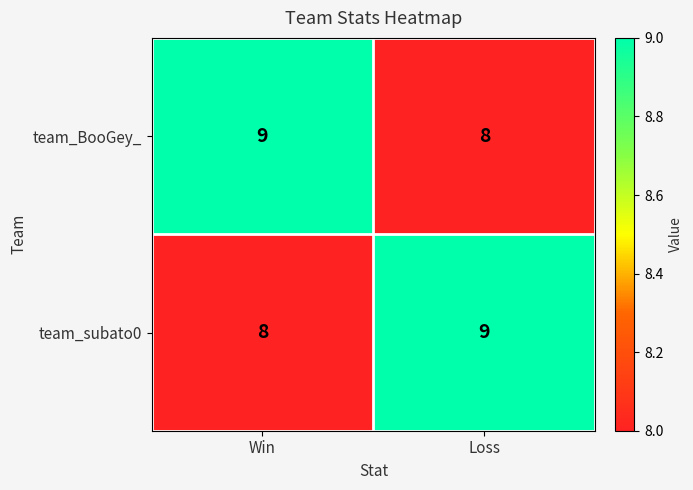

What is the lowest value of the team_subato0 series?

8